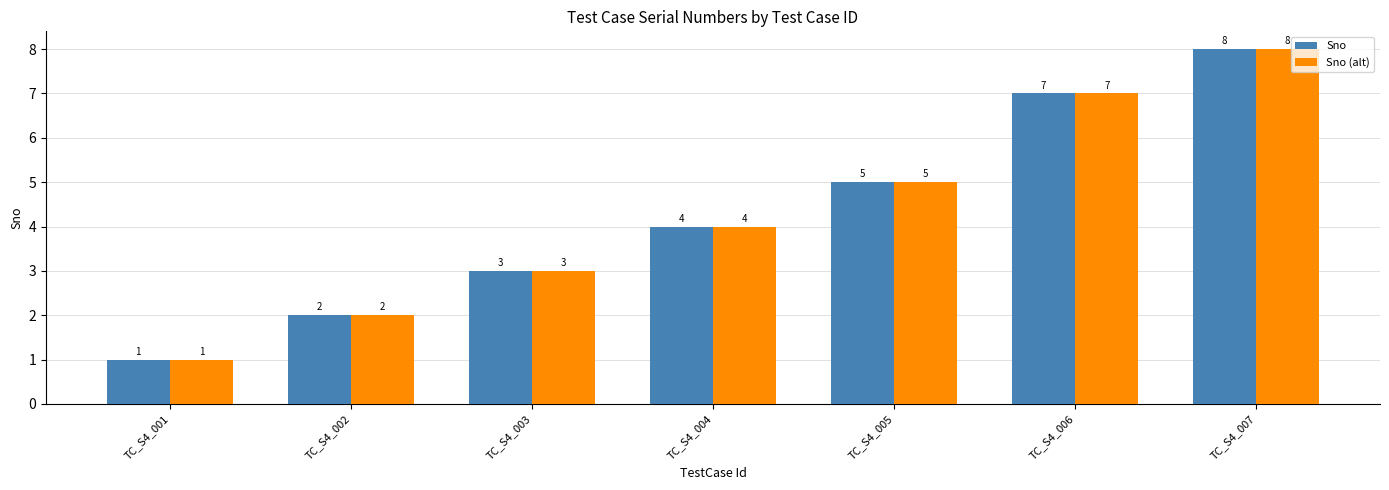

Is it true that Sno (alt) equals 5 at TC_S4_005?

True